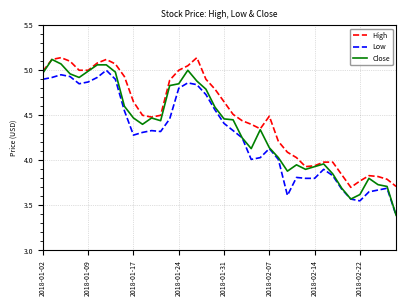

True or false: Low and High intersect in this chart.

False